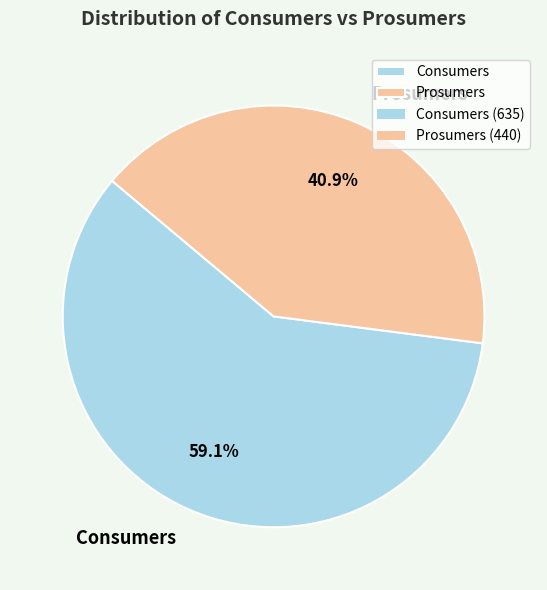

Count the number of slices in the pie.

2